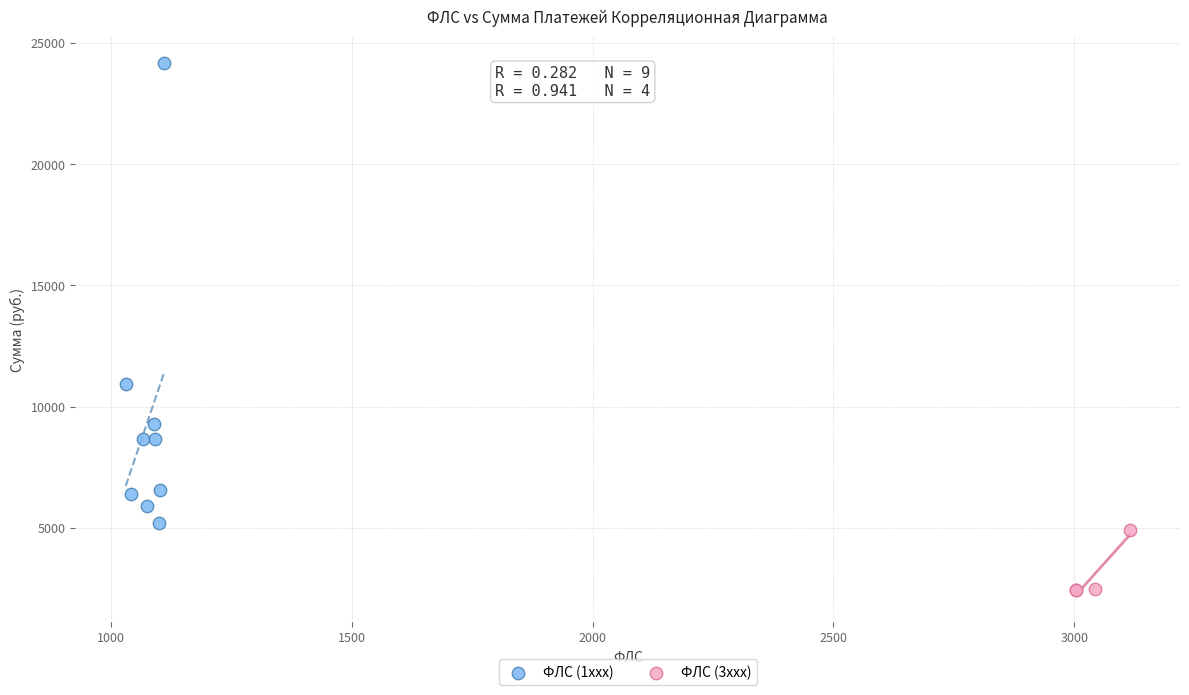

Which series contains the highest Y value?

ФЛС (1xxx)